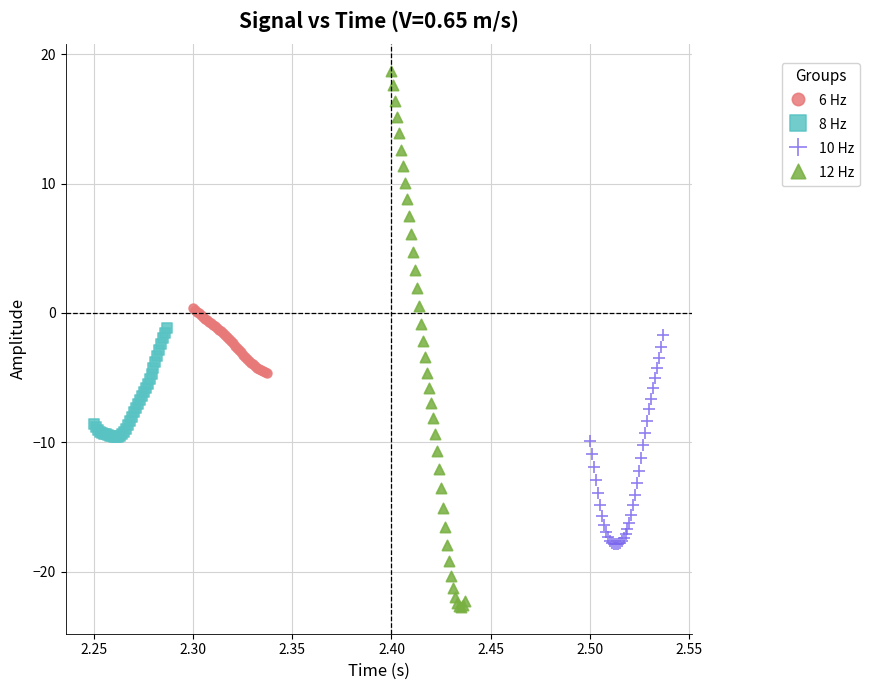

Which series reaches the minimum Y coordinate?

12 Hz